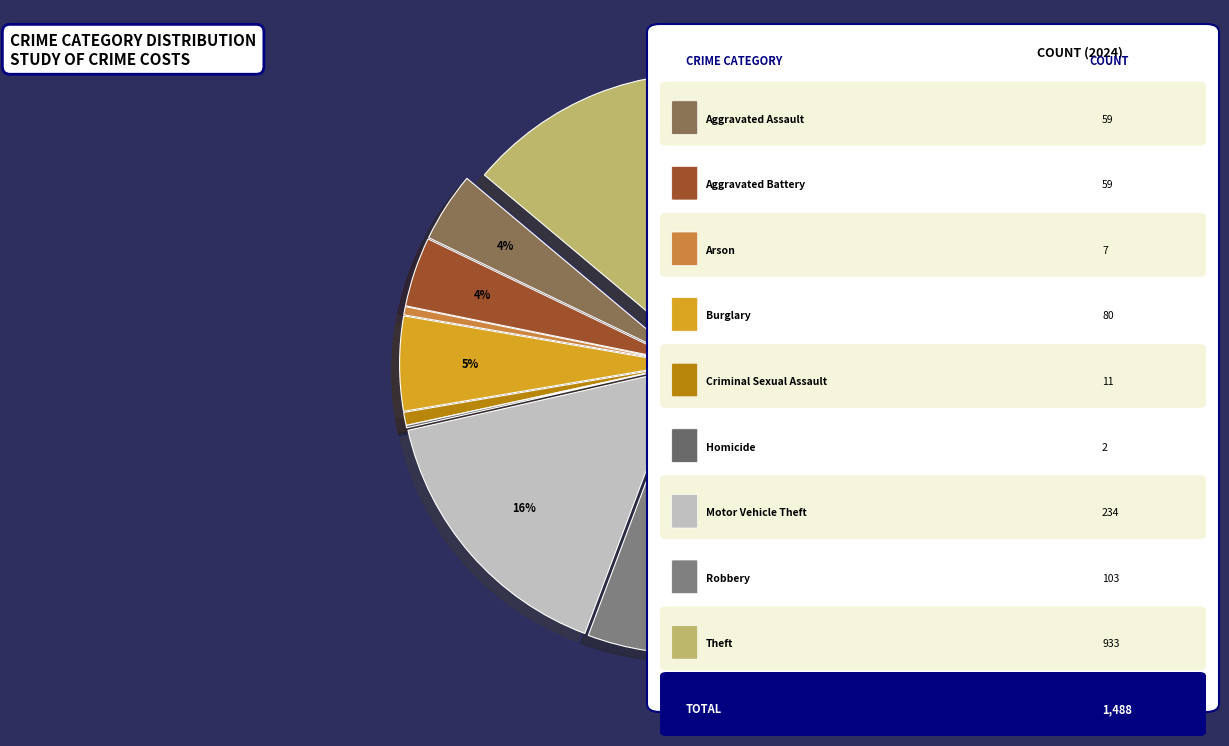

Rank the categories by value from highest to lowest.

Theft, Motor Vehicle Theft, Robbery, Burglary, Aggravated Assault, Aggravated Battery, Criminal Sexual Assault, Arson, Homicide